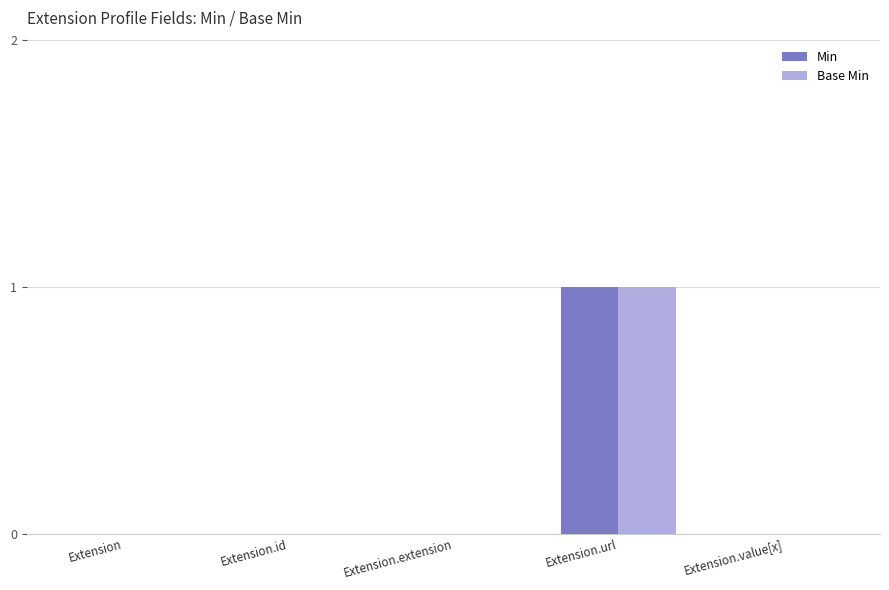

The Min series shows 0 at Extension.value[x]. True or false?

True